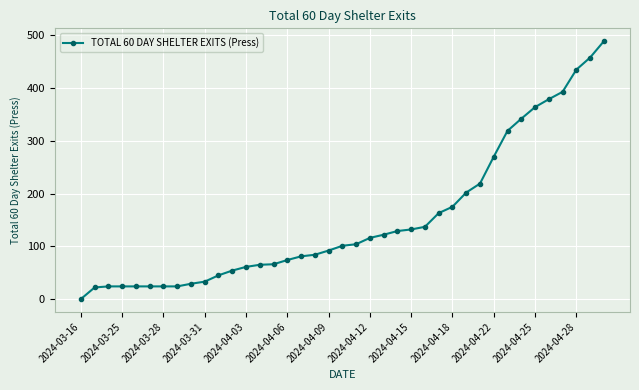

What is the difference between the maximum and second lowest values?

467